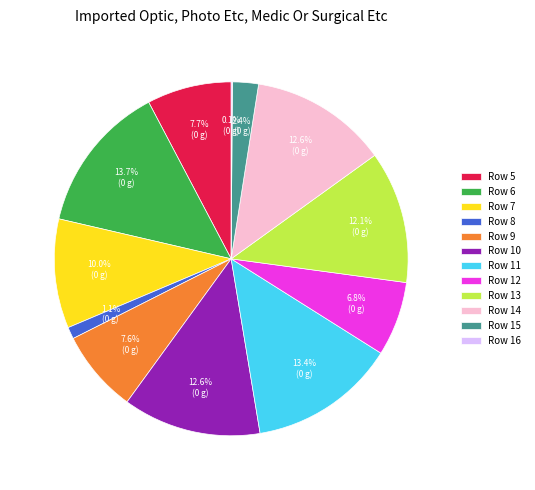

What percentage is NOT represented by Row 11?

86.6%